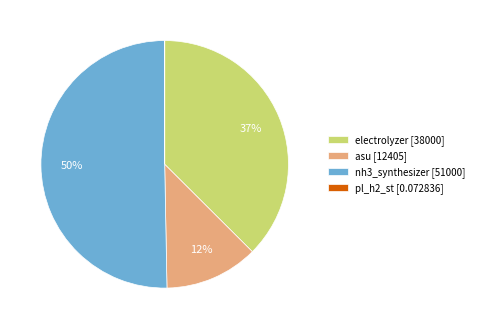

True or false: asu [12405] accounts for 22% of the total.

False